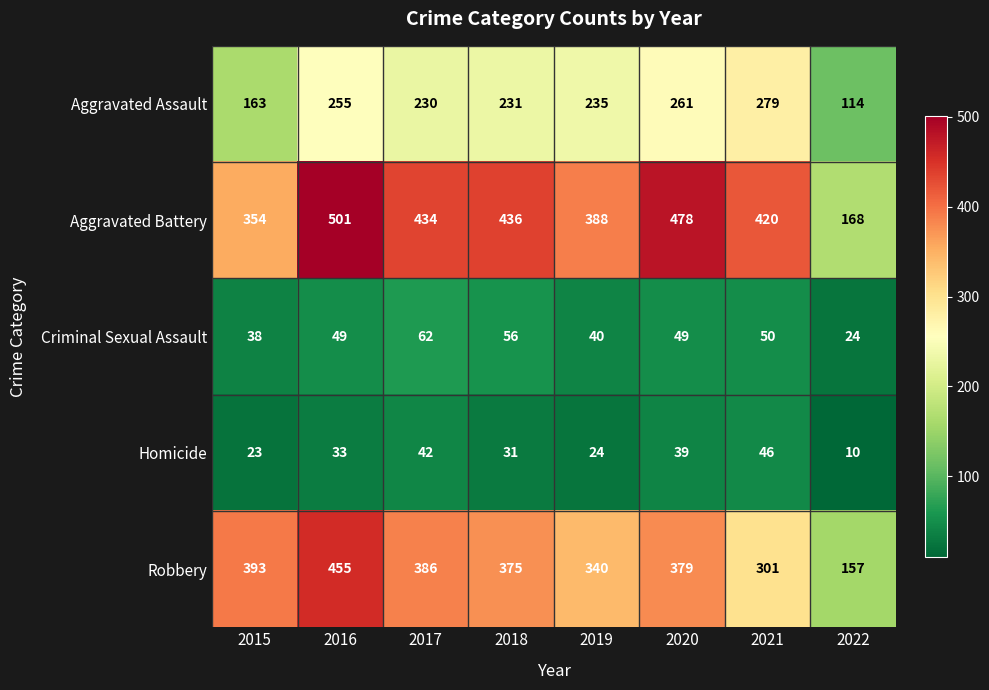

Which category has the highest value in the Aggravated Assault series?

2021